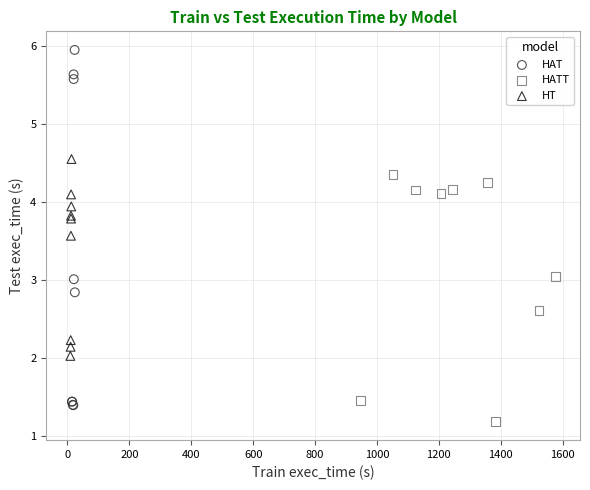

Which series contains the highest Y value?

HAT